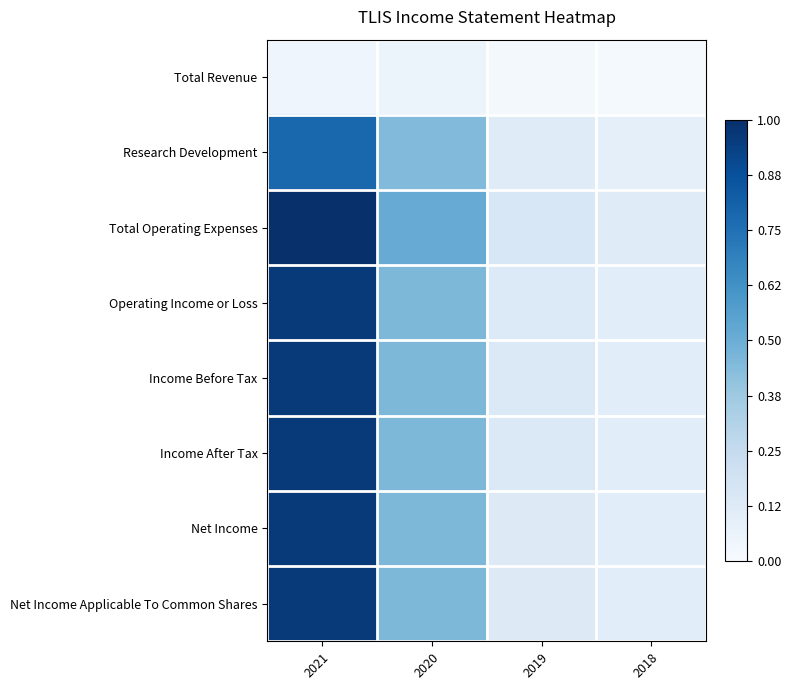

Which series has the widest spread of values?

Total Operating Expenses